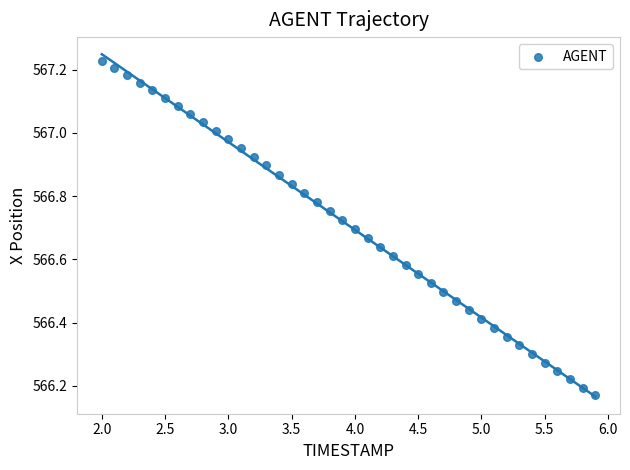

What is the range of X values (max minus min)?

3.9